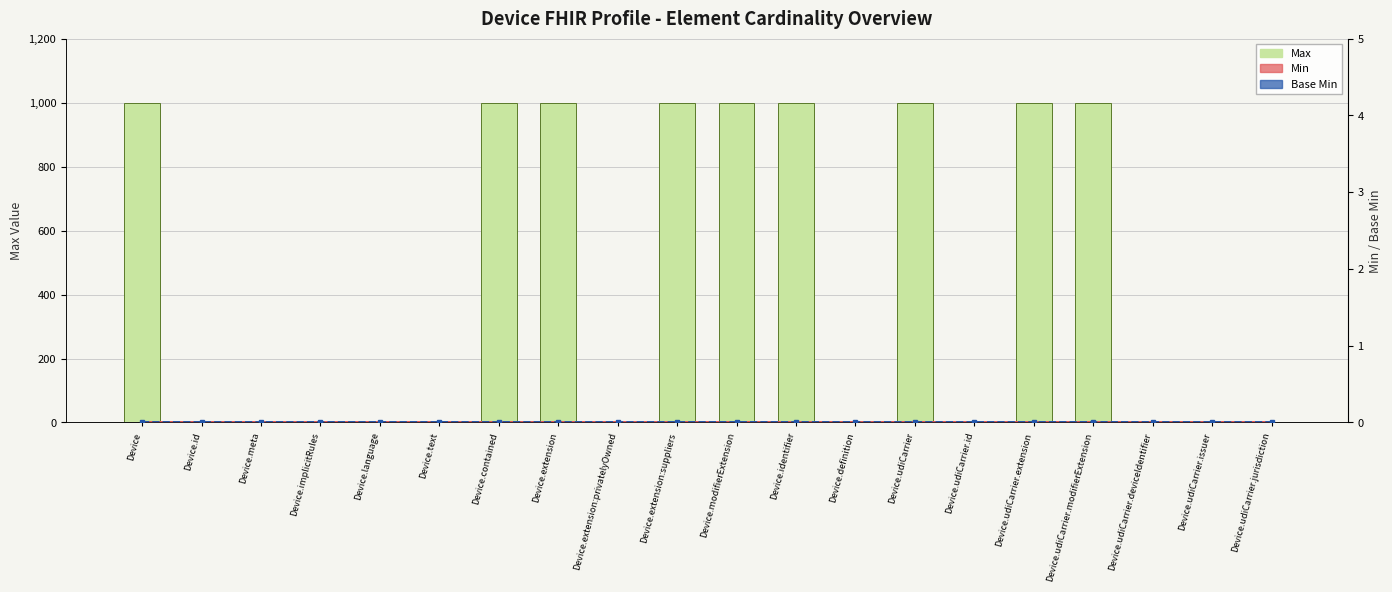

What is the difference between the second highest and second lowest values in the Max series?

998